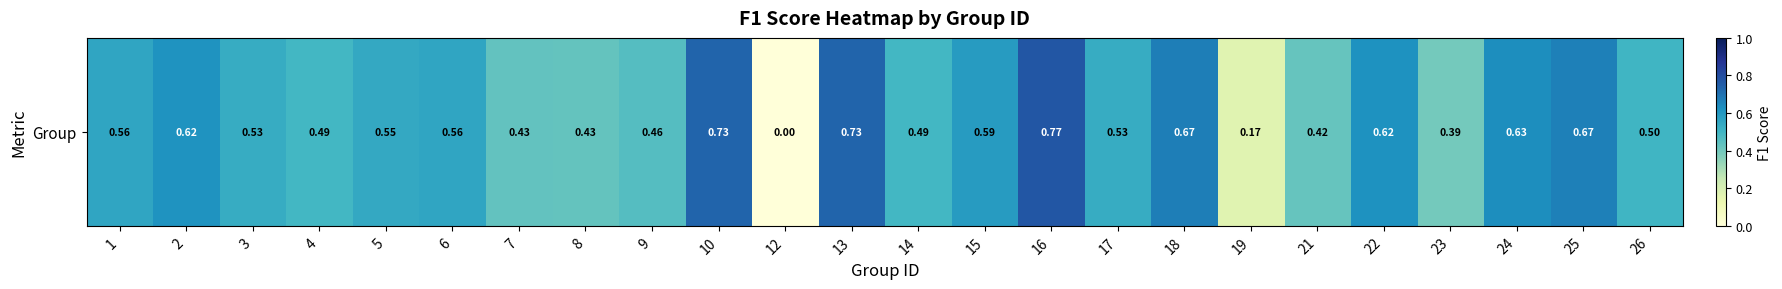

Reading left to right, extract all data points from this chart.

1=0.6	2=0.6	3=0.5	4=0.5	5=0.5	6=0.6	7=0.4	8=0.4	9=0.5	10=0.7	12=0.0	13=0.7	14=0.5	15=0.6	16=0.8	17=0.5	18=0.7	19=0.2	21=0.4	22=0.6	23=0.4	24=0.6	25=0.7	26=0.5